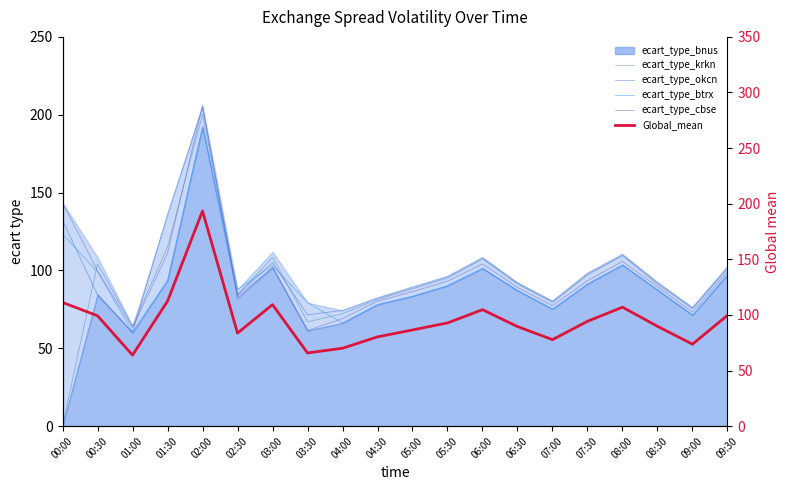

What is the difference between the maximum and minimum values in the ecart_type_krkn series?

200.2